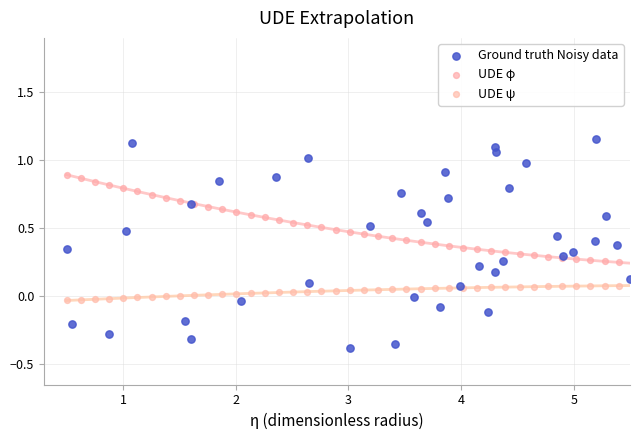

Which series reaches the minimum Y coordinate?

Ground truth Noisy data